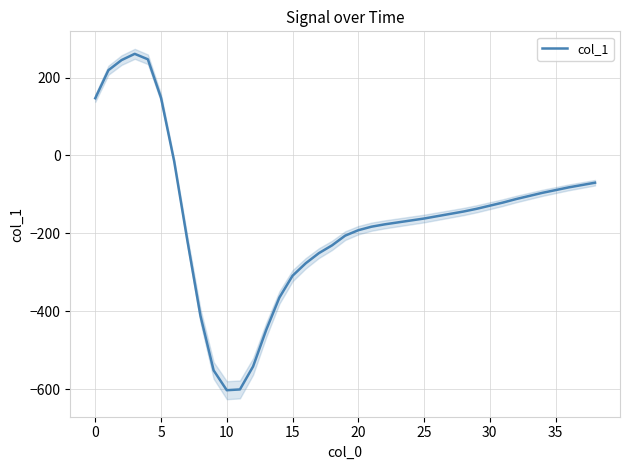

The value of col_1 at 20 is -192. True or false?

True